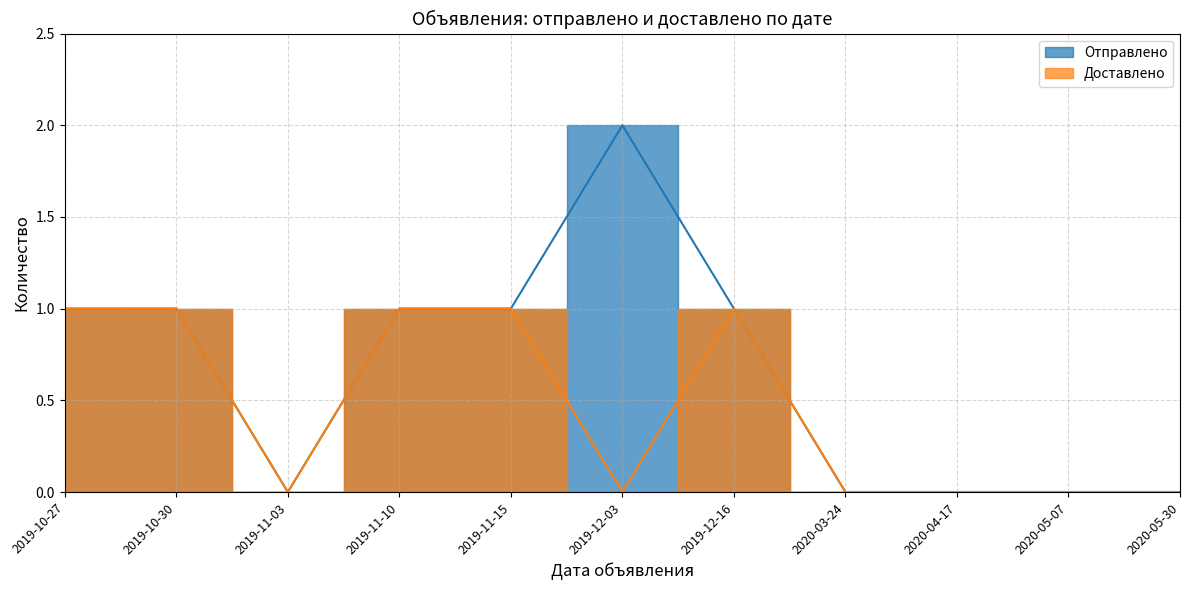

Reading left to right, extract all data points from this chart.

Отправлено: 2019-10-27=1	2019-10-30=1	2019-11-03=0	2019-11-10=1	2019-11-15=1	2019-12-03=2	2019-12-16=1	2020-03-24=0	2020-04-17=0	2020-05-07=0	2020-05-30=0
Доставлено: 2019-10-27=1	2019-10-30=1	2019-11-03=0	2019-11-10=1	2019-11-15=1	2019-12-03=0	2019-12-16=1	2020-03-24=0	2020-04-17=0	2020-05-07=0	2020-05-30=0